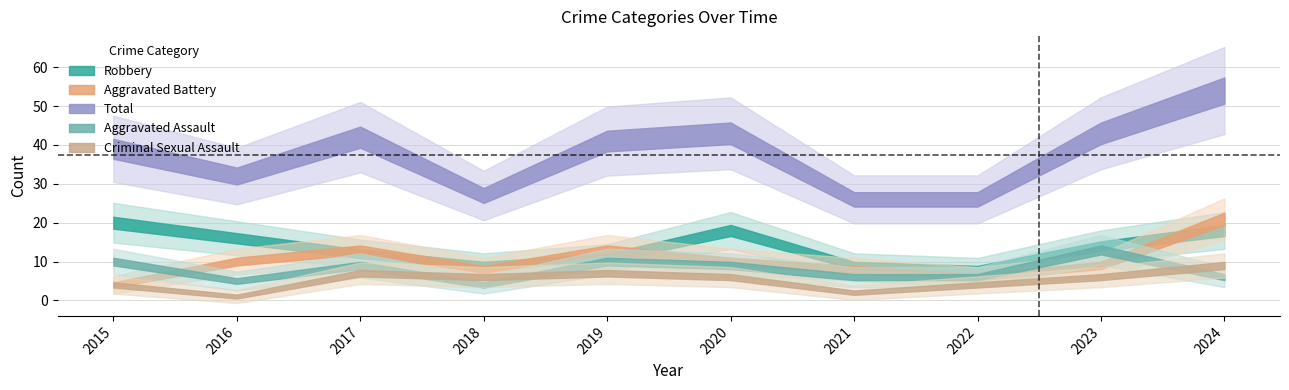

How many interior local peaks does the Robbery series have?

1